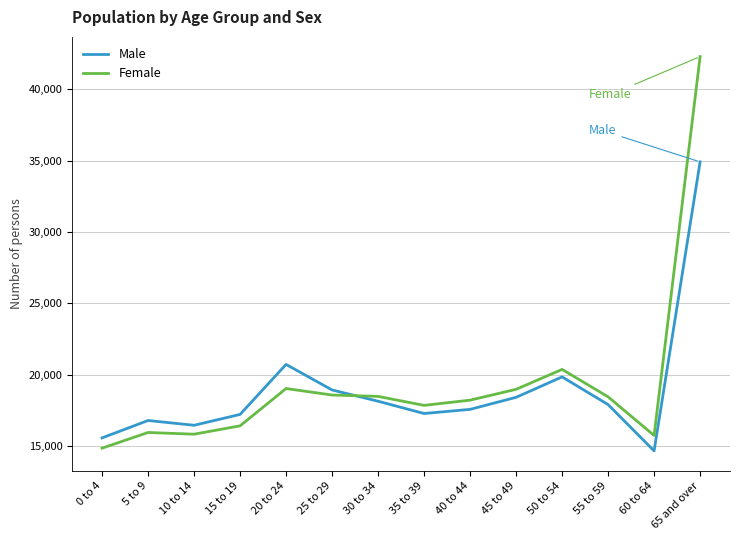

How many interior local valleys does the Female series have?

3